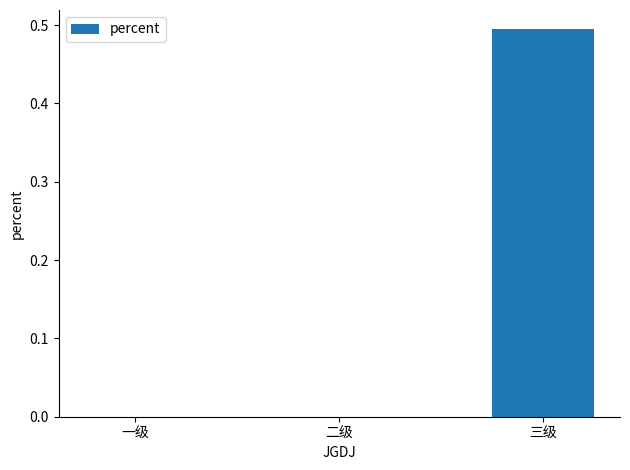

What is the change in value from 一级 to 三级?

+0.5